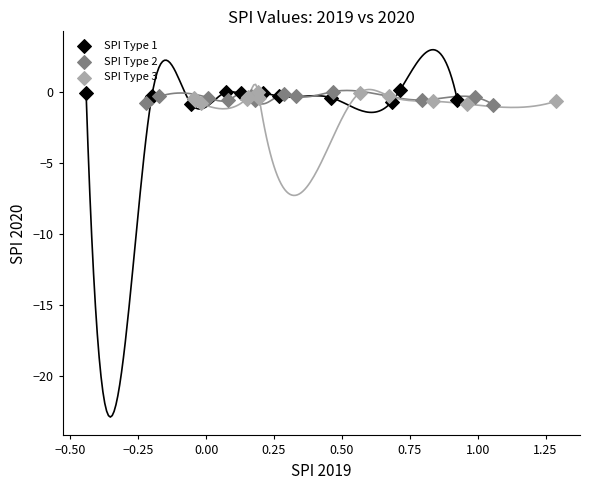

What are all the series names shown in the legend?

SPI Type 1, SPI Type 2, SPI Type 3